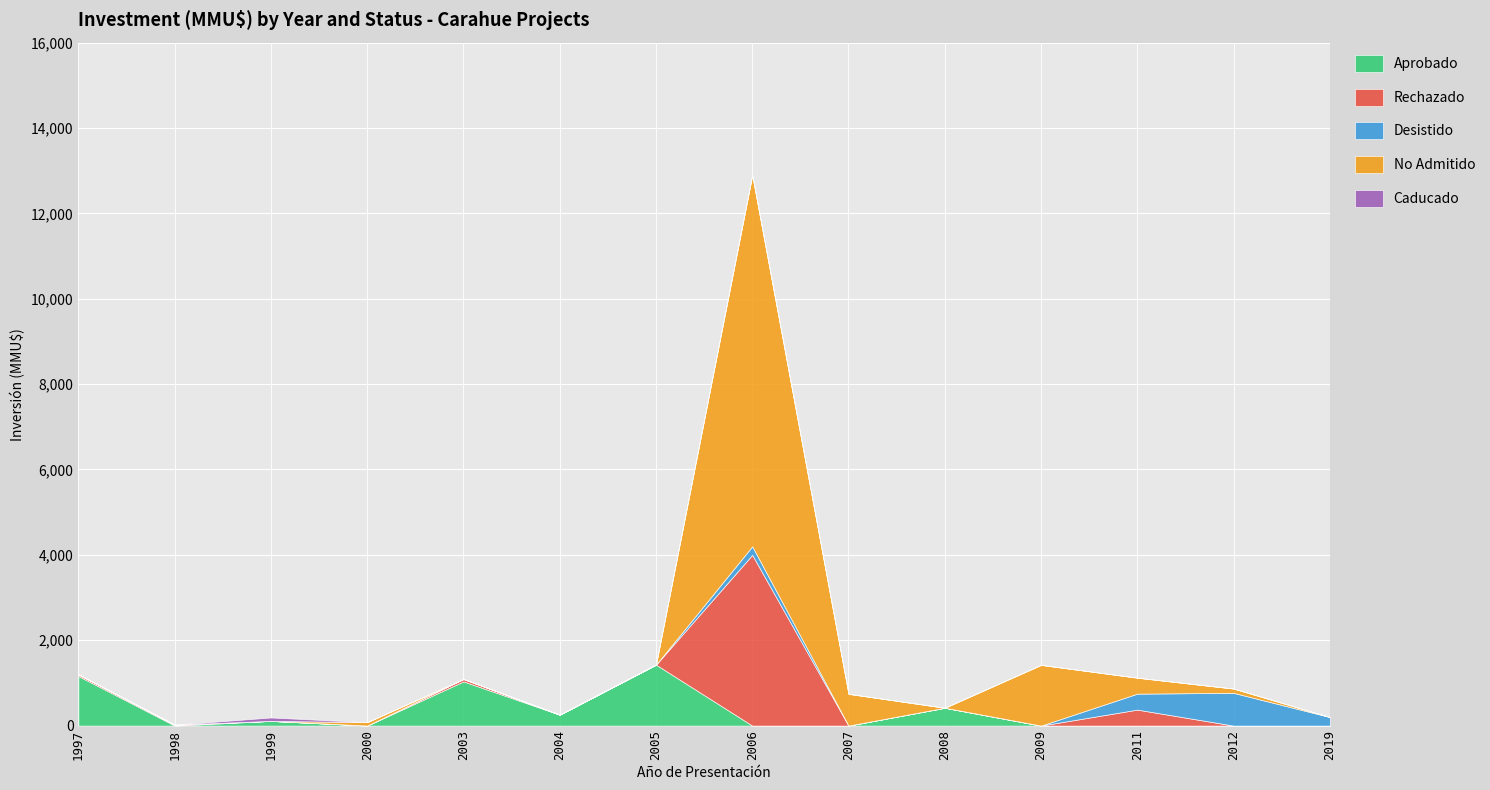

At how many categories does at least one series exceed 138?

11